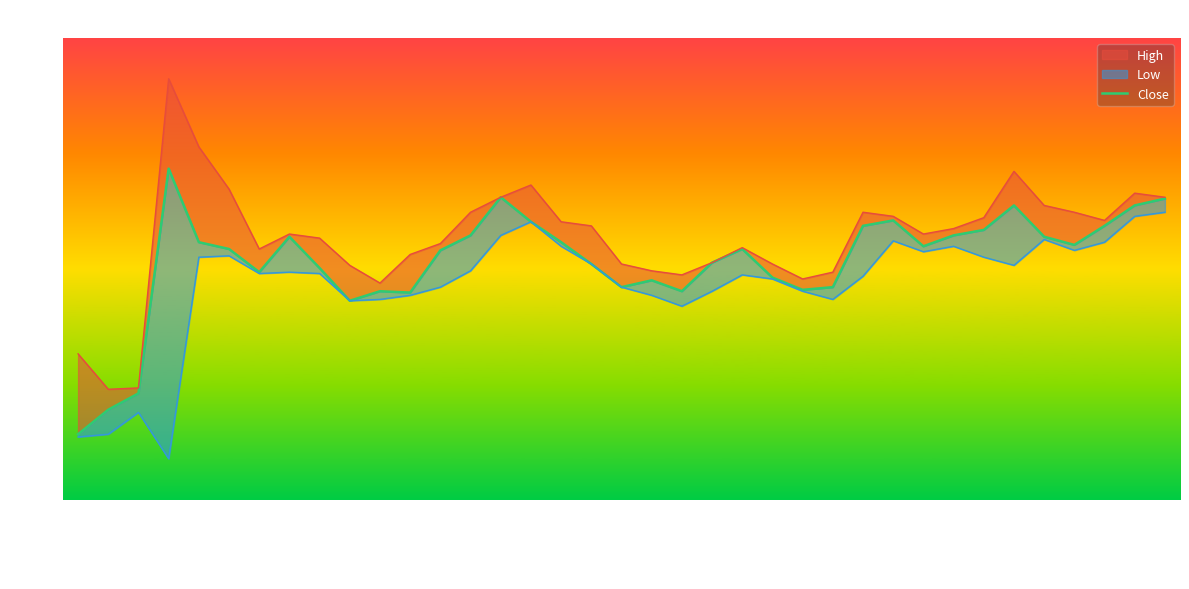

What is the greatest value displayed?

1604